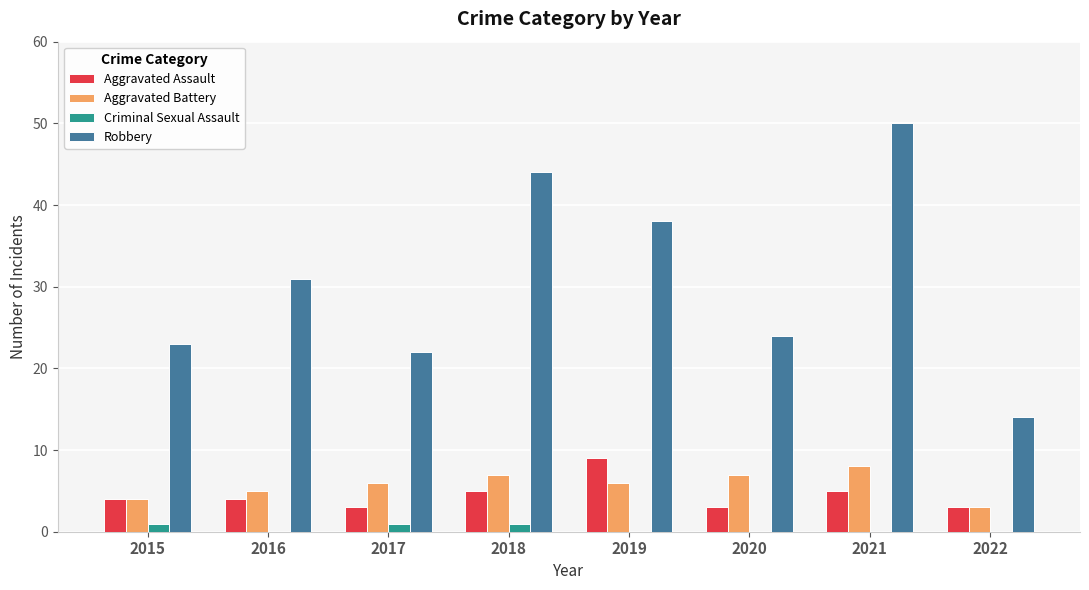

Reading left to right, list all the values displayed in this chart.

Aggravated Assault: 4	4	3	5	9	3	5	3
Aggravated Battery: 4	5	6	7	6	7	8	3
Criminal Sexual Assault: 1	0	1	1	0	0	0	0
Robbery: 23	31	22	44	38	24	50	14